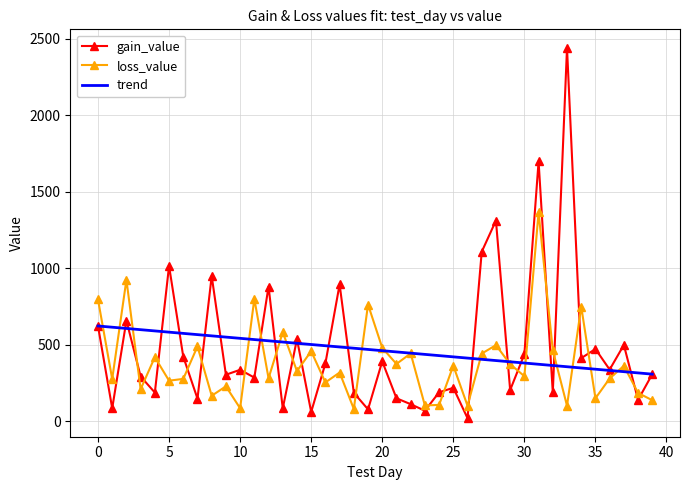

What is the maximum value for trend?

622.9